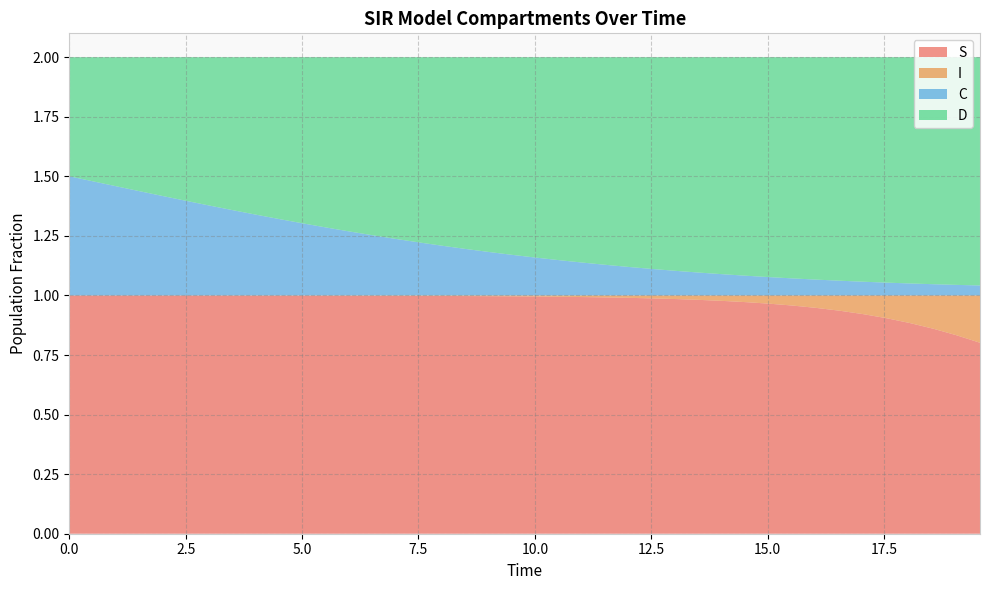

Reading left to right, transcribe all the data shown in this chart.

S: 0=1.0	1=1.0	2=1.0	3=1.0	4=1.0	5=1.0	6=1.0	7=1.0	8=1.0	9=1.0	10=1.0	11=1.0	12=1.0	13=1.0	14=1.0	15=1.0	16=1.0	17=1.0	18=1.0	19=1.0	20=1.0	21=1.0	22=1.0	23=1.0	24=1.0	25=1.0	26=1.0	27=1.0	28=1.0	29=1.0	30=1.0	31=1.0	32=0.9	33=0.9	34=0.9	35=0.9	36=0.9	37=0.9	38=0.8	39=0.8
I: 0=0.0	1=0.0	2=0.0	3=0.0	4=0.0	5=0.0	6=0.0	7=0.0	8=0.0	9=0.0	10=0.0	11=0.0	12=0.0	13=0.0	14=0.0	15=0.0	16=0.0	17=0.0	18=0.0	19=0.0	20=0.0	21=0.0	22=0.0	23=0.0	24=0.0	25=0.0	26=0.0	27=0.0	28=0.0	29=0.0	30=0.0	31=0.0	32=0.1	33=0.1	34=0.1	35=0.1	36=0.1	37=0.1	38=0.2	39=0.2
C: 0=0.5	1=0.5	2=0.5	3=0.4	4=0.4	5=0.4	6=0.4	7=0.4	8=0.3	9=0.3	10=0.3	11=0.3	12=0.3	13=0.3	14=0.2	15=0.2	16=0.2	17=0.2	18=0.2	19=0.2	20=0.2	21=0.1	22=0.1	23=0.1	24=0.1	25=0.1	26=0.1	27=0.1	28=0.1	29=0.1	30=0.1	31=0.1	32=0.1	33=0.1	34=0.1	35=0.1	36=0.1	37=0.0	38=0.0	39=0.0
D: 0=0.5	1=0.5	2=0.5	3=0.6	4=0.6	5=0.6	6=0.6	7=0.6	8=0.7	9=0.7	10=0.7	11=0.7	12=0.7	13=0.7	14=0.8	15=0.8	16=0.8	17=0.8	18=0.8	19=0.8	20=0.8	21=0.9	22=0.9	23=0.9	24=0.9	25=0.9	26=0.9	27=0.9	28=0.9	29=0.9	30=0.9	31=0.9	32=0.9	33=0.9	34=0.9	35=0.9	36=0.9	37=1.0	38=1.0	39=1.0